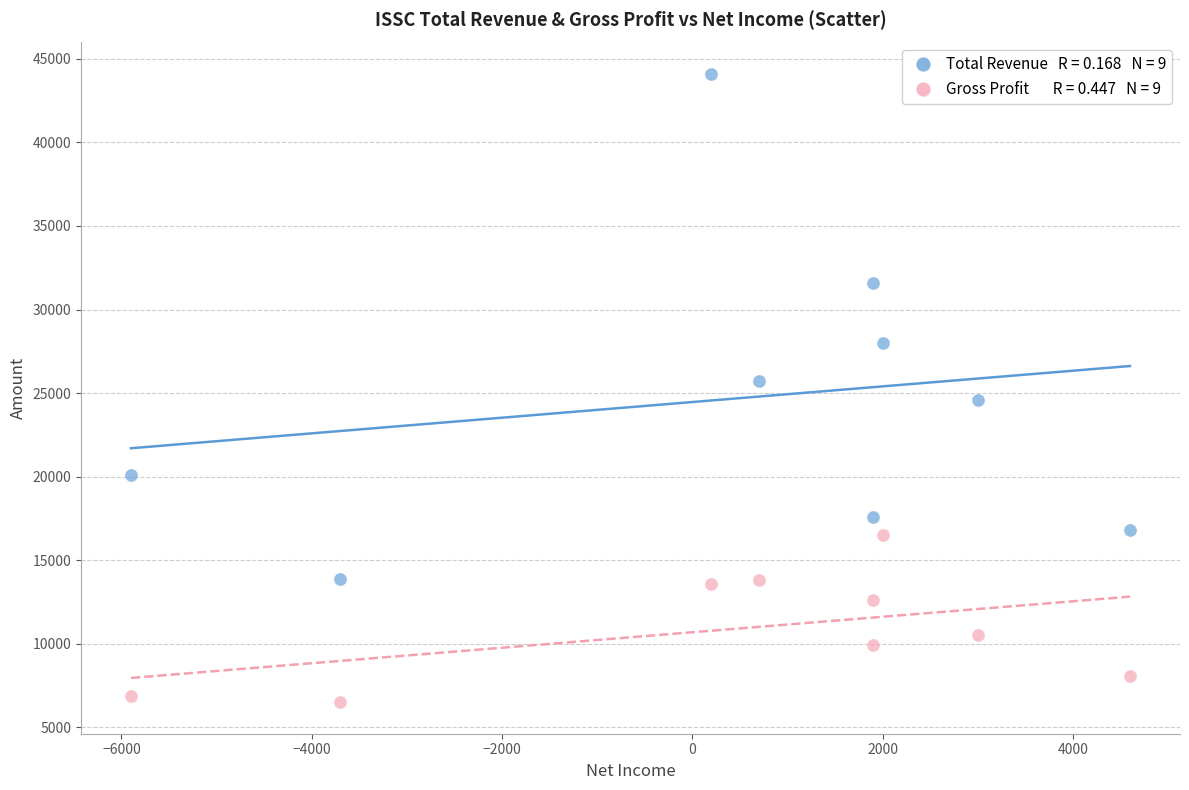

Across all data points, what is the range of Y values (max minus min)?

37600